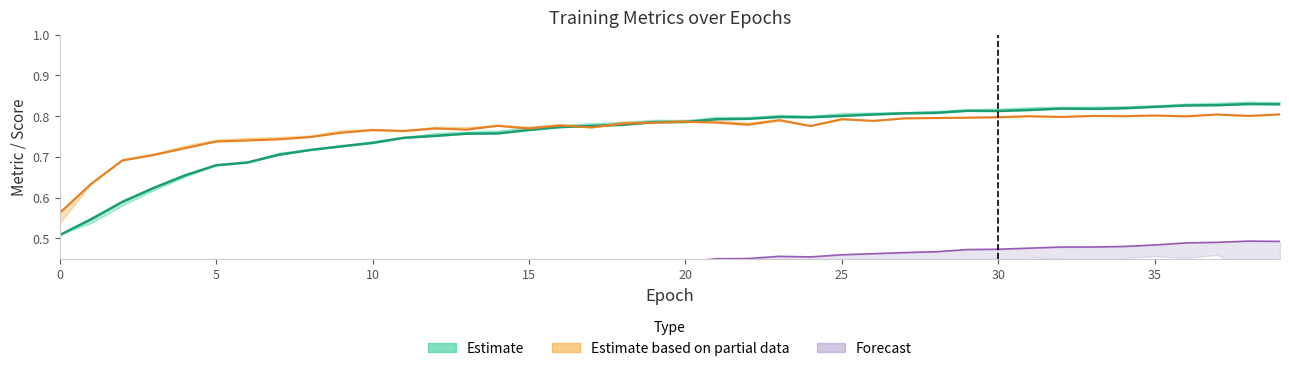

How many data points does each series have?

40